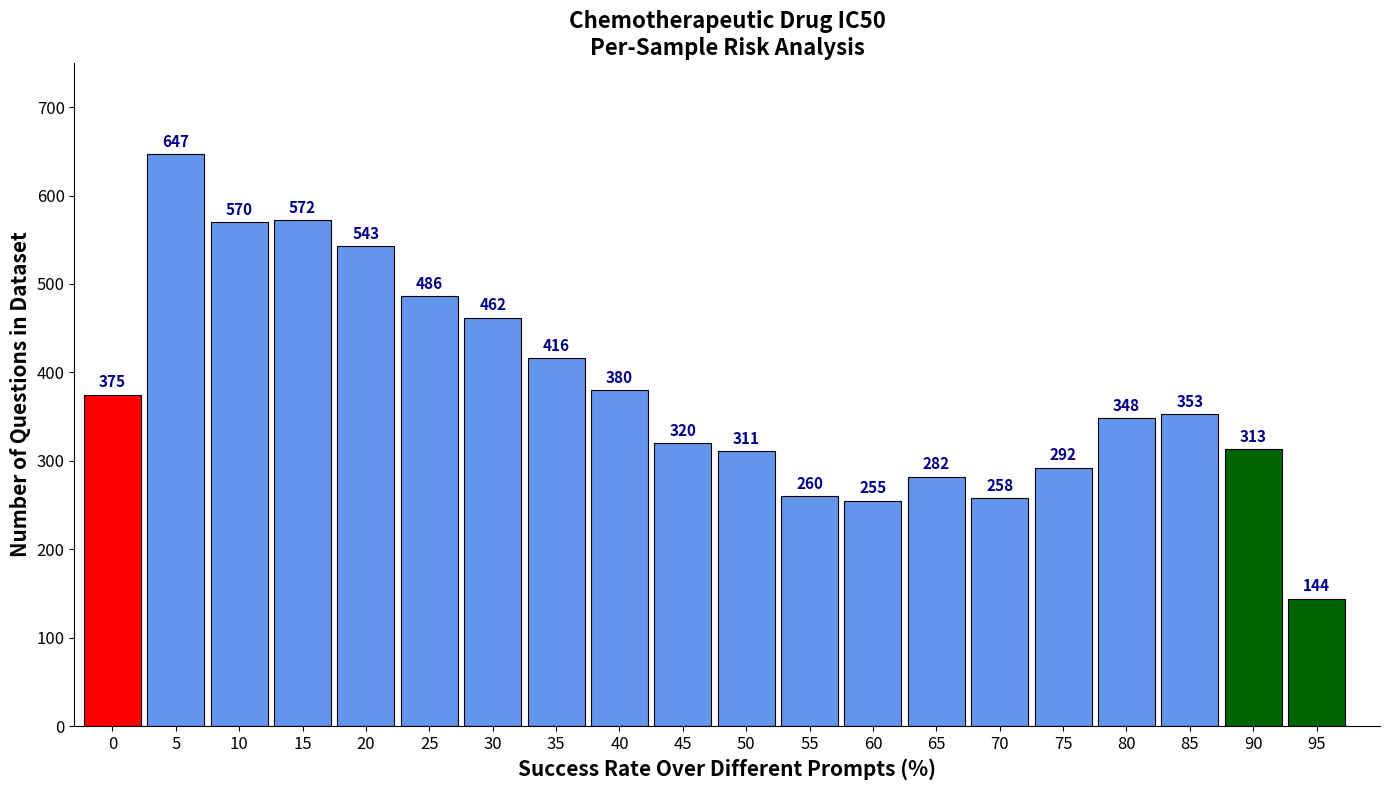

Rank the categories by value from highest to lowest.

5, 15, 10, 20, 25, 30, 35, 40, 0, 85, 80, 45, 90, 50, 75, 65, 55, 70, 60, 95